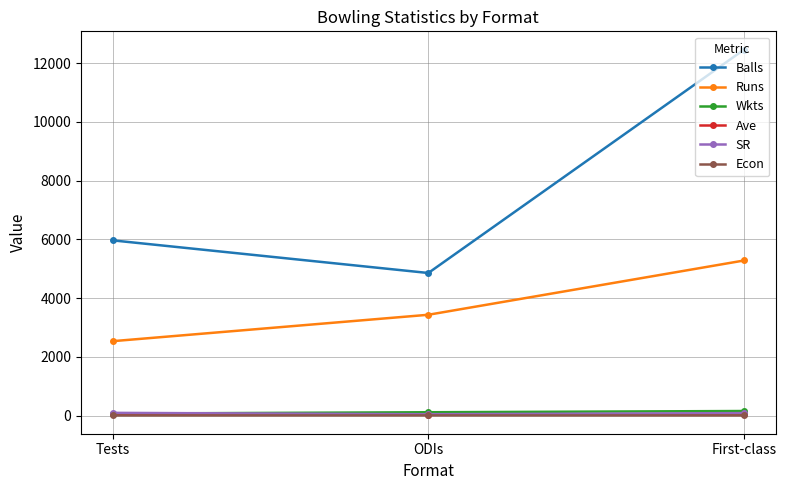

List the labels in order of Runs value, largest first.

First-class, ODIs, Tests